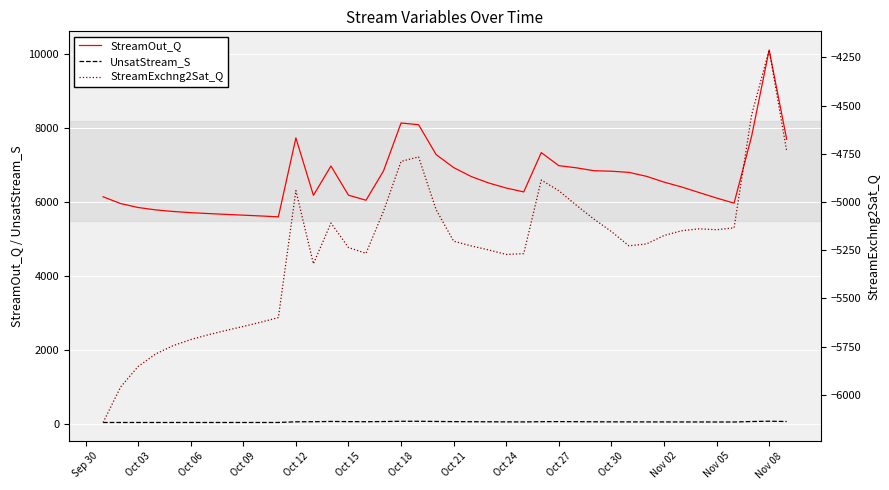

In StreamExchng2Sat_Q, how many points are higher than both neighbors (excluding endpoints)?

6